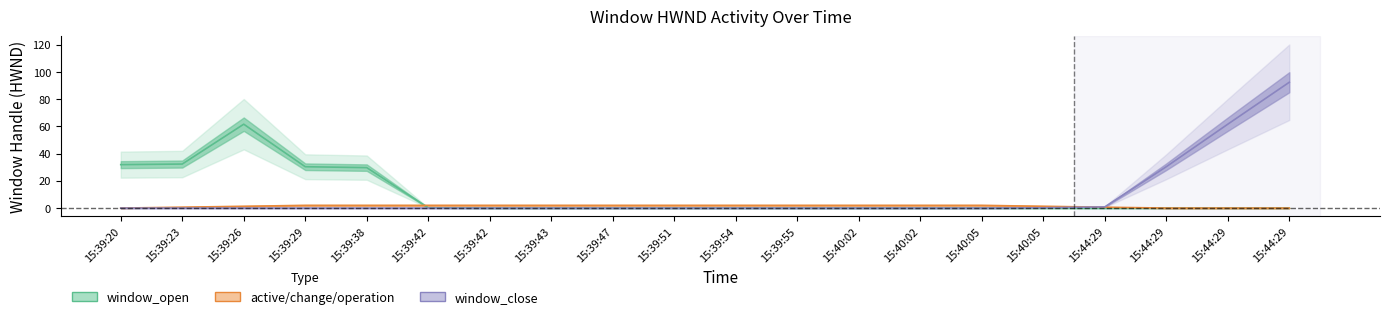

Is the value of window_open at 15:39:20 greater than the value of window_close at 15:39:43?

Yes